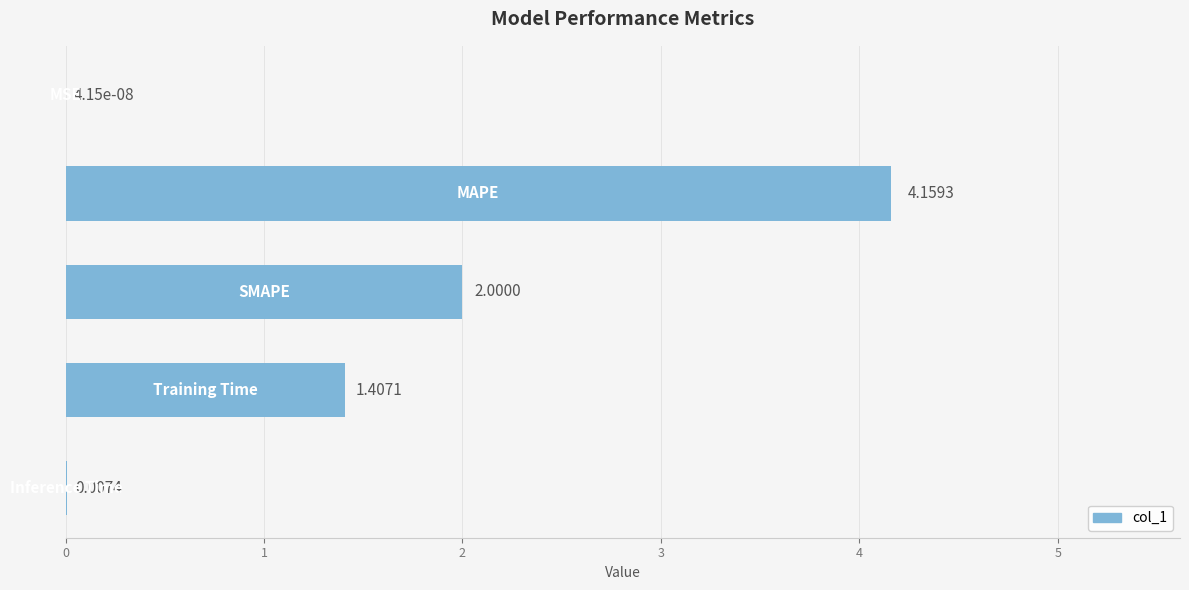

What is the sum of all values?

7.6